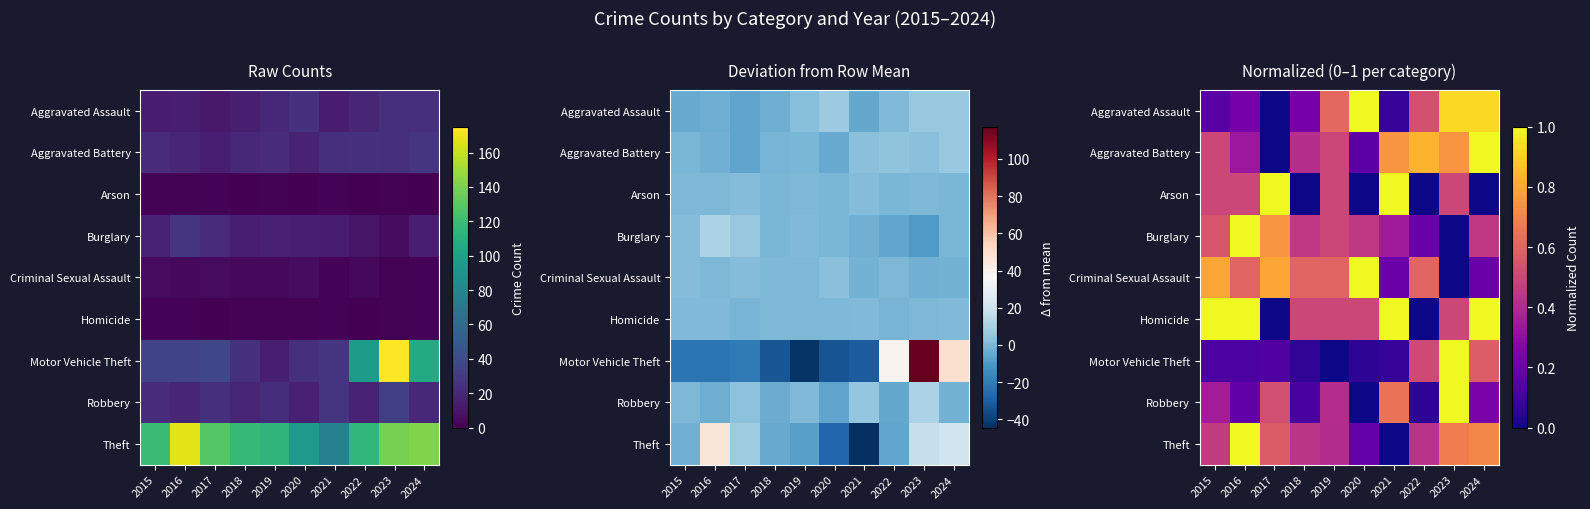

At 2020, list the series in order from largest to smallest.

Aggravated Assault, Criminal Sexual Assault, Homicide, Burglary, Theft, Aggravated Battery, Motor Vehicle Theft, Arson, Robbery